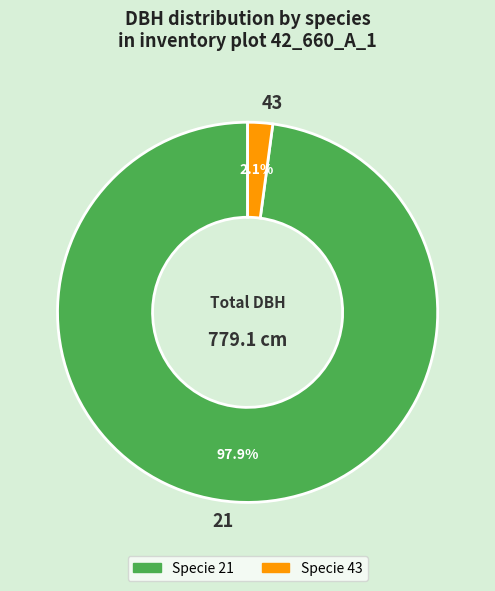

To the nearest percent, what portion does 21 represent?

98%